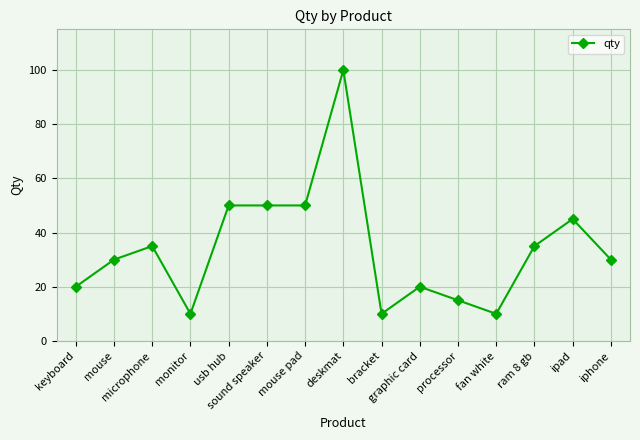

What is the sum of the values at usb hub and ram 8 gb?

85